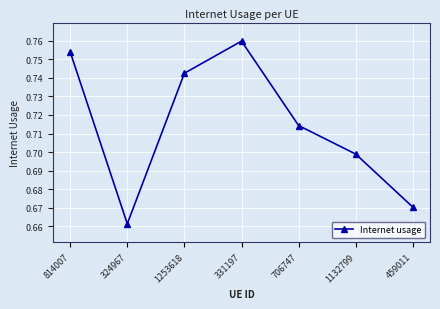

True or false: the data shows 0.2 at 814007.

False